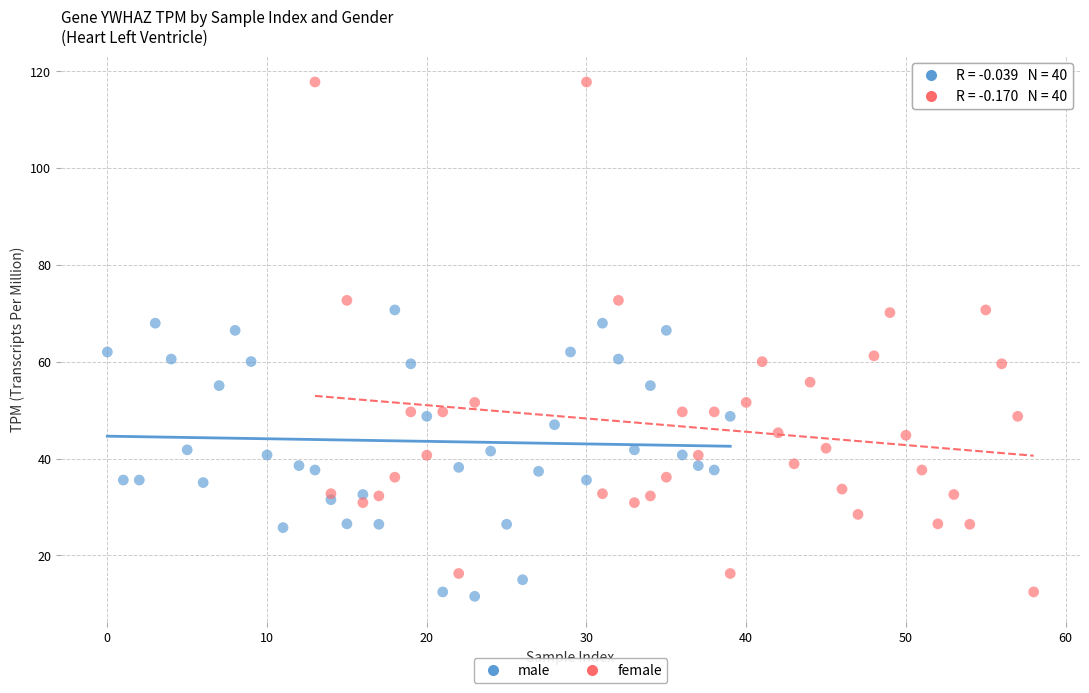

Which series has the largest Y range (max minus min)?

female